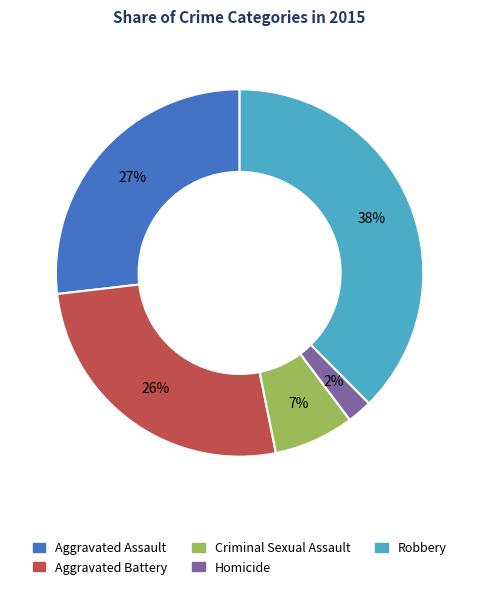

Does Aggravated Battery account for over 50% of the chart?

No